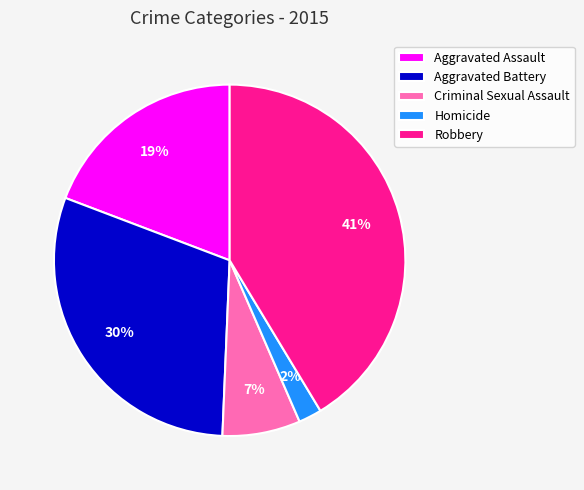

Does Aggravated Assault account for over 50% of the chart?

No